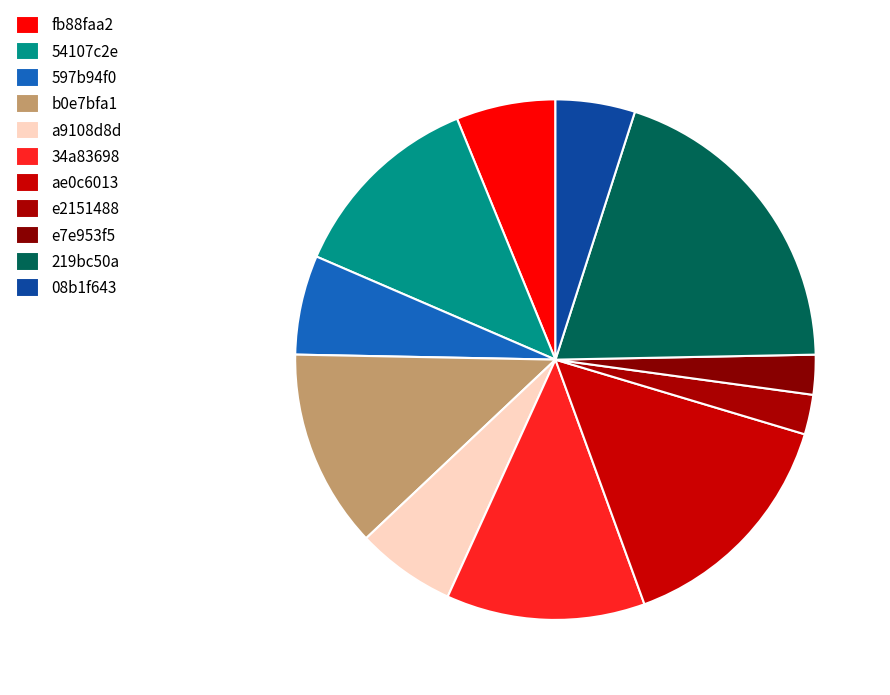

What portion of the pie excludes e7e953f5?

97.5%